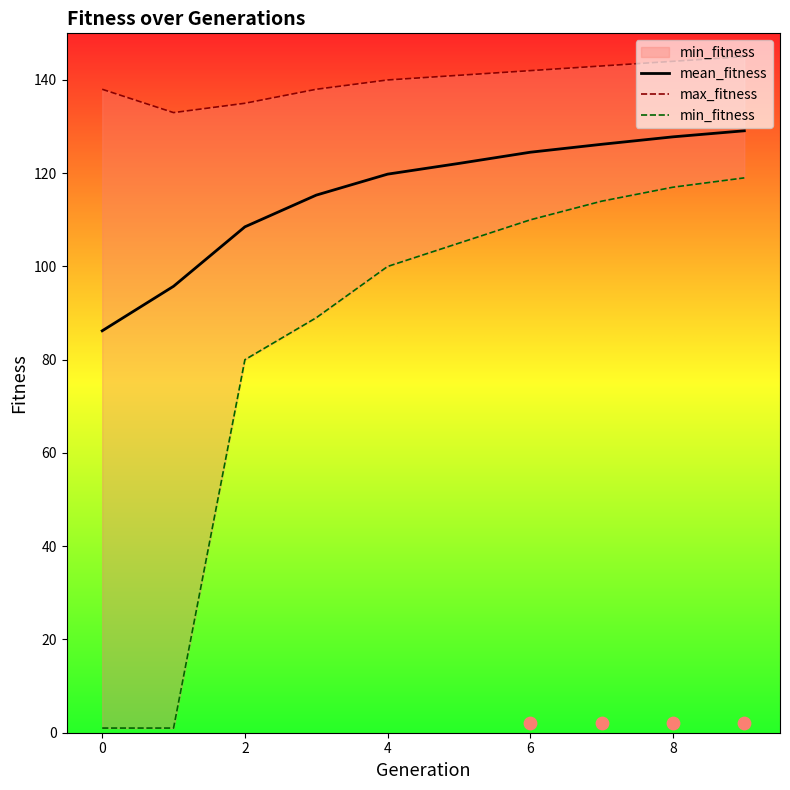

Which series contains the highest Y value?

max_fitness